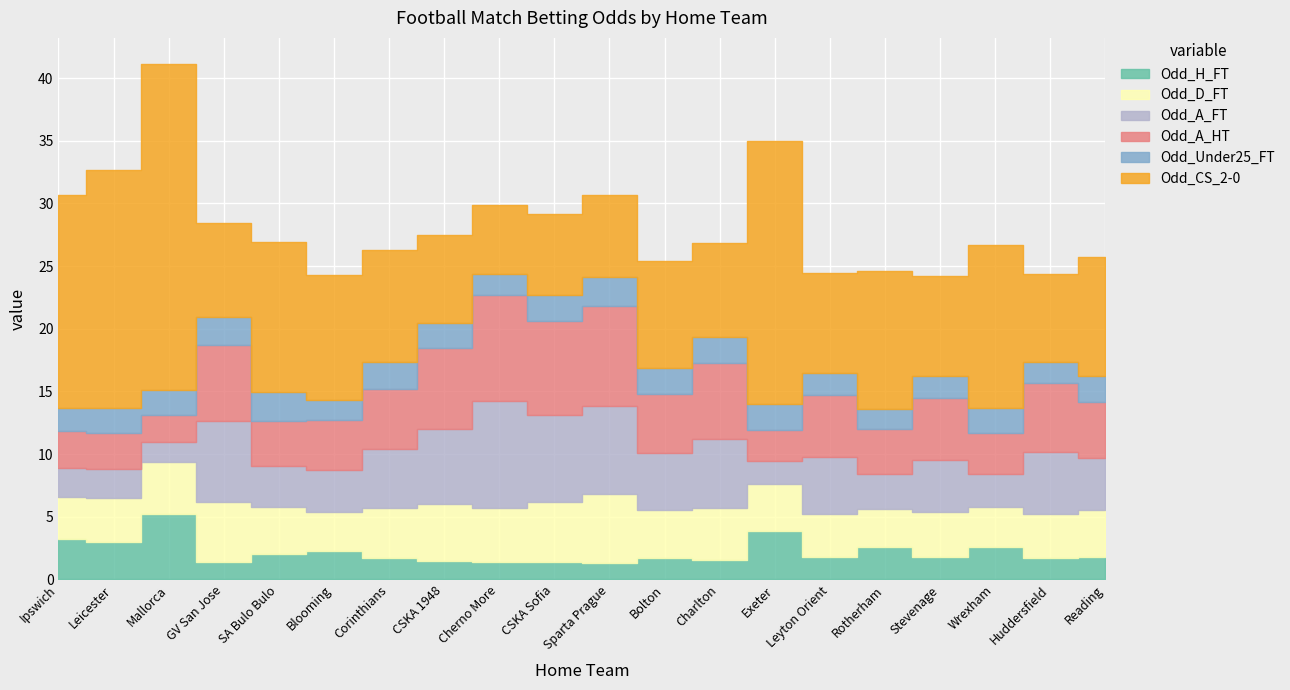

What is the value of the Odd_A_FT point at the 17th from the left?

4.1